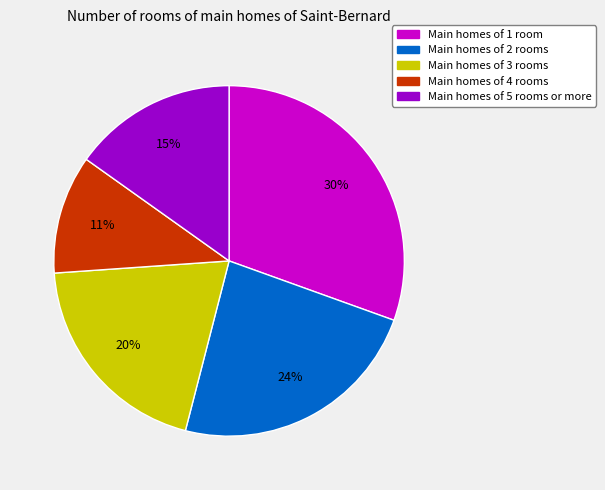

To the nearest percent, what is the average slice percentage?

20%